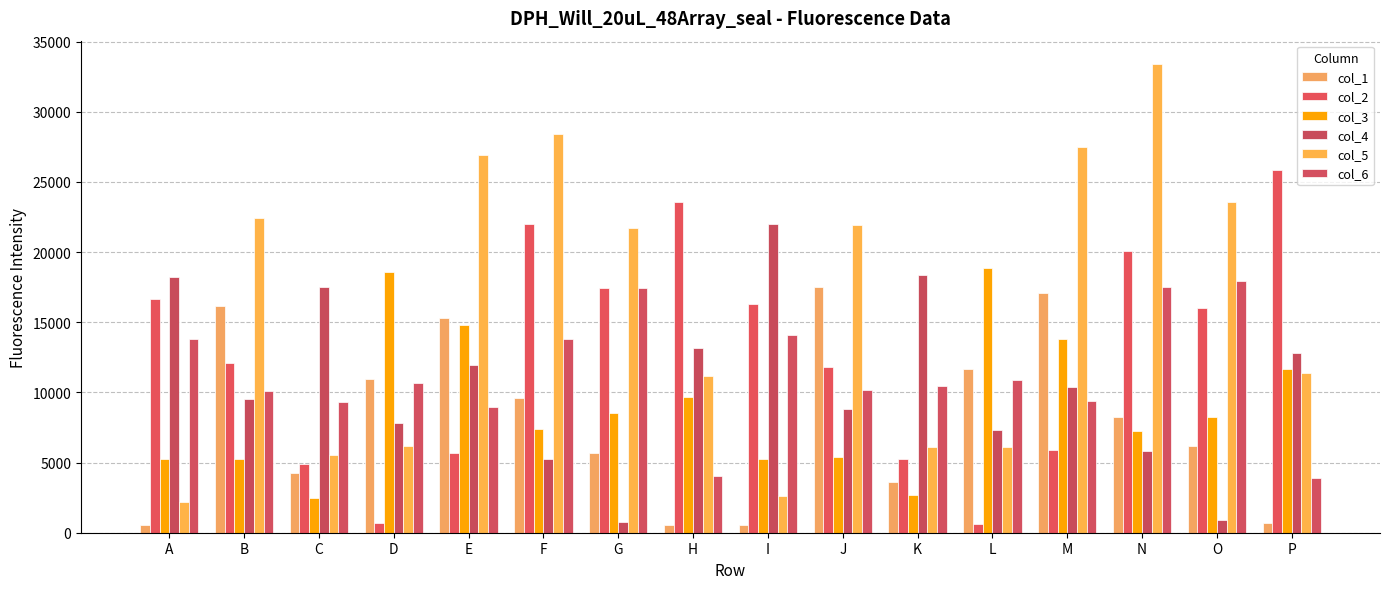

Reading left to right, extract all data points from this chart.

col_1: A=528	B=16175	C=4222	D=10958	E=15321	F=9584	G=5706	H=559	I=559	J=17495	K=3593	L=11681	M=17059	N=8246	O=6147	P=665
col_2: A=16623	B=12113	C=4870	D=672	E=5702	F=21969	G=17407	H=23533	I=16274	J=11840	K=5288	L=604	M=5886	N=20106	O=16026	P=25830
col_3: A=5239	B=5257	C=2488	D=18553	E=14780	F=7396	G=8496	H=9695	I=5268	J=5421	K=2656	L=18844	M=13770	N=7269	O=8217	P=11679
col_4: A=18258	B=9561	C=17483	D=7788	E=11969	F=5238	G=764	H=13167	I=22019	J=8822	K=18383	L=7349	M=10395	N=5836	O=911	P=12808
col_5: A=2204	B=22405	C=5539	D=6213	E=26947	F=28394	G=21682	H=11141	I=2651	J=21936	K=6139	L=6083	M=27518	N=33394	O=23547	P=11406
col_6: A=13829	B=10086	C=9337	D=10691	E=8954	F=13832	G=17459	H=4026	I=14087	J=10196	K=10435	L=10868	M=9358	N=17543	O=17972	P=3892